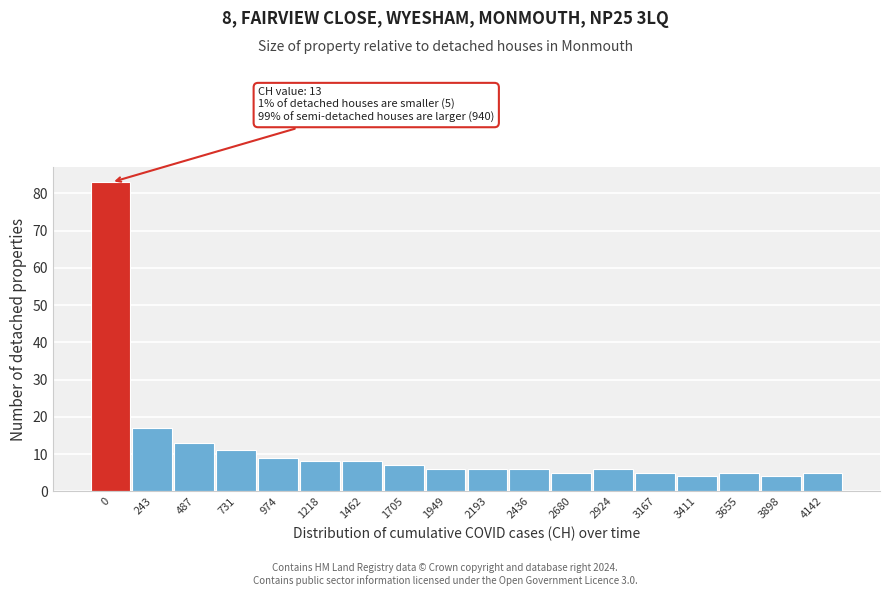

Reading left to right, extract all data points from this chart.

83	17	13	11	9	8	8	7	6	6	6	5	6	5	4	5	4	5